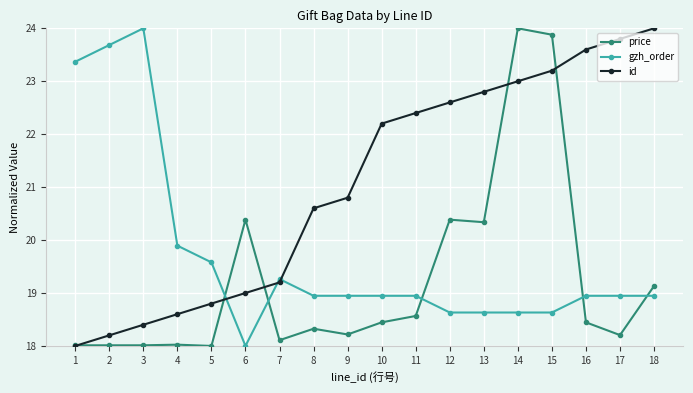

True or false: price and gzh_order cross at least once.

True